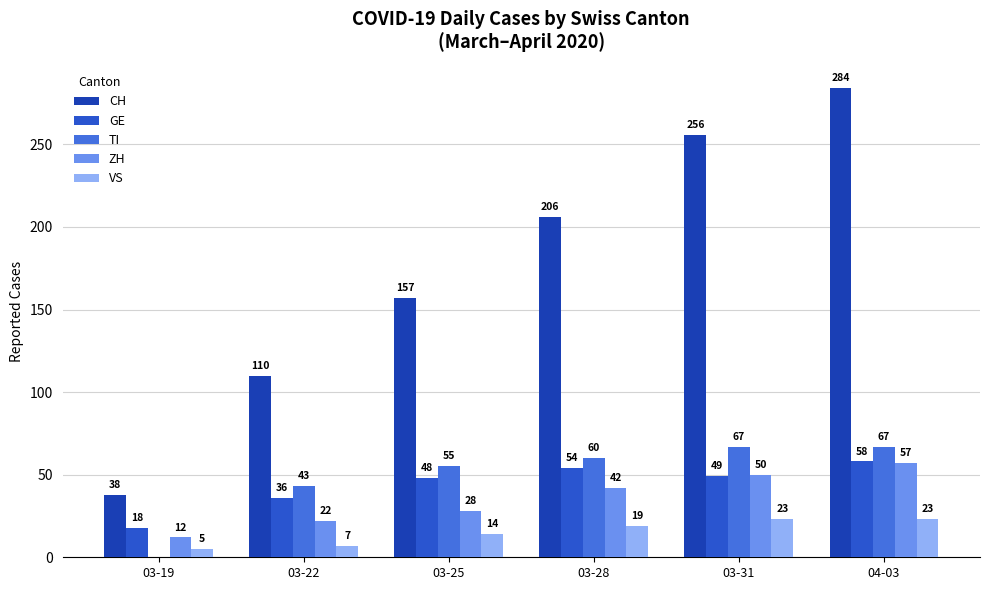

How many groups of bars are there?

6